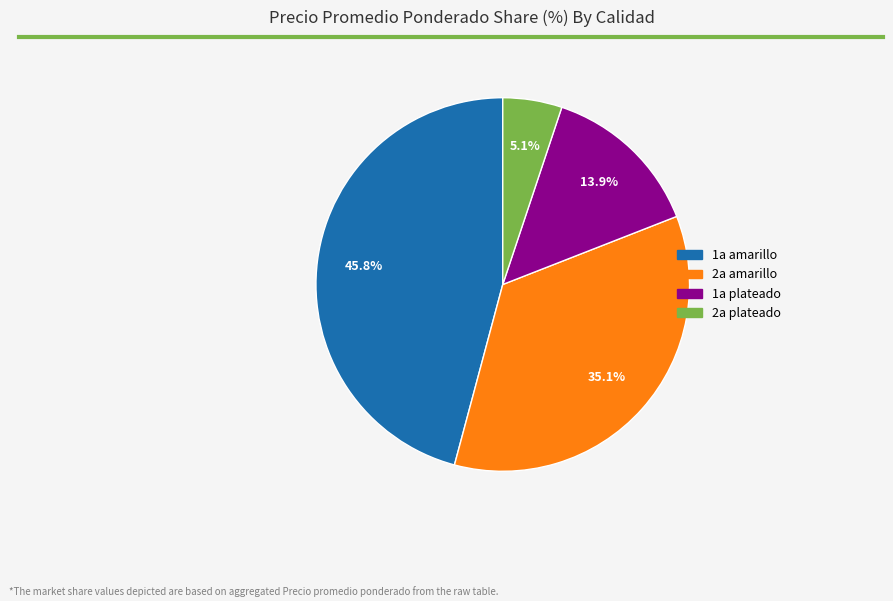

Between 1a amarillo and 1a plateado, which is larger?

1a amarillo